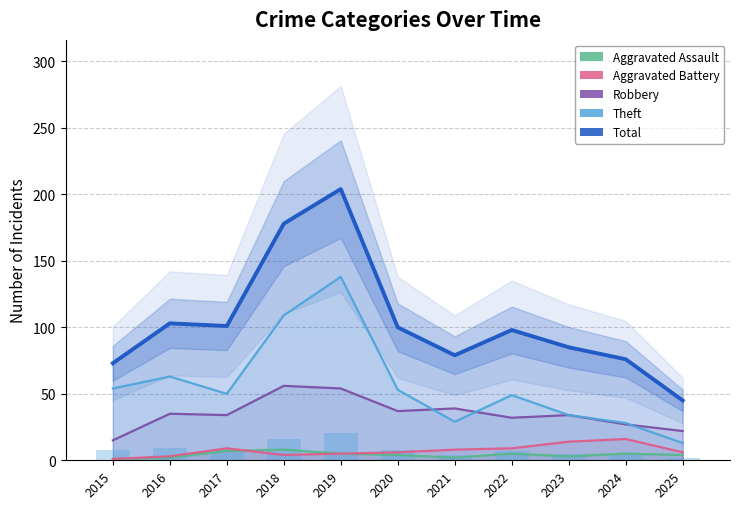

The value of Total at 2018 is 246. True or false?

False